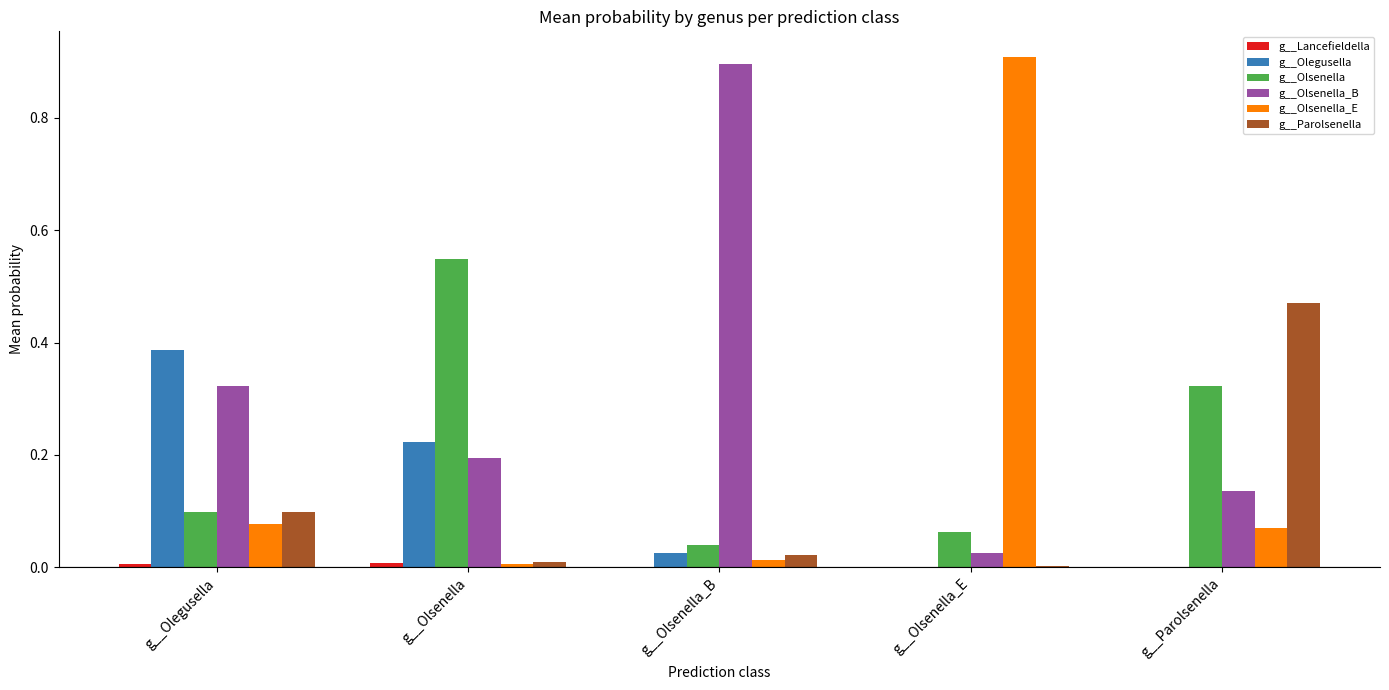

The value of g__Olsenella at g__Olsenella_E is 0.1. True or false?

True